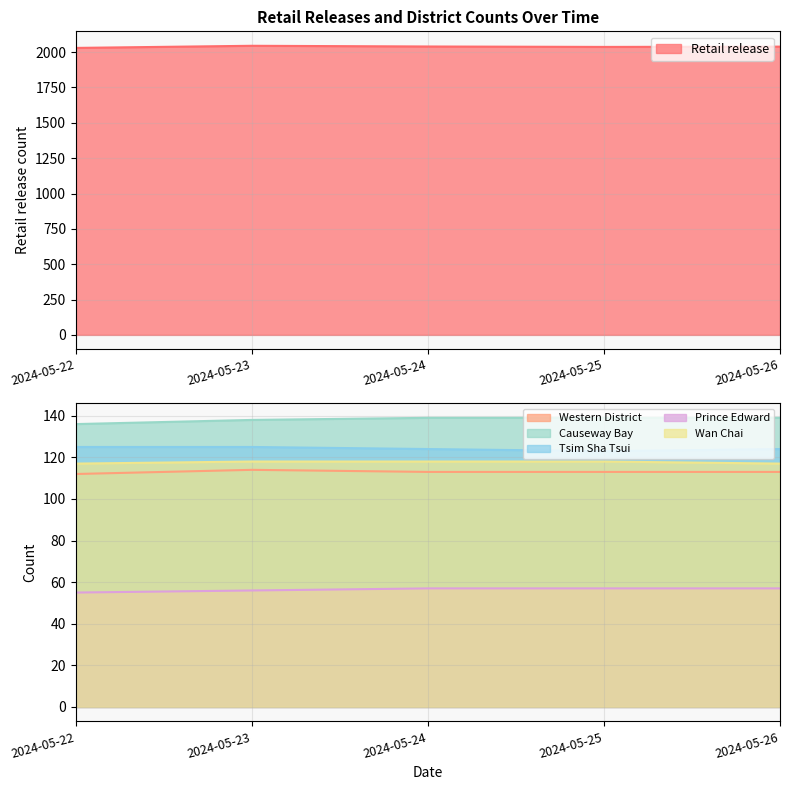

What is the minimum value shown in the chart?

55